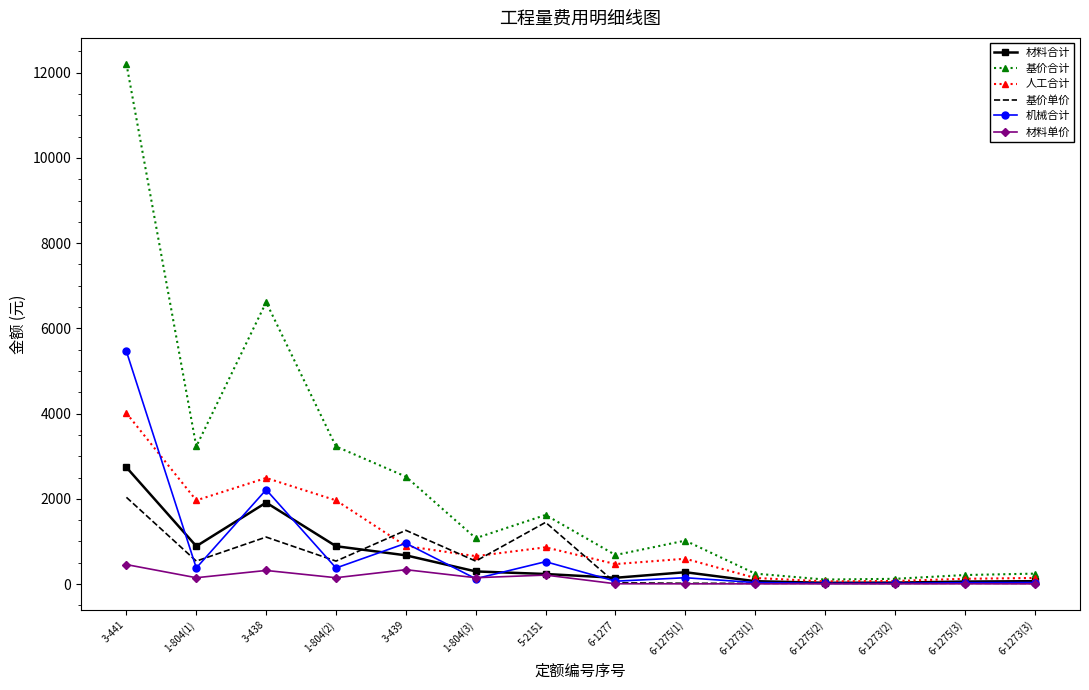

Which series has the widest spread of values?

基价合计